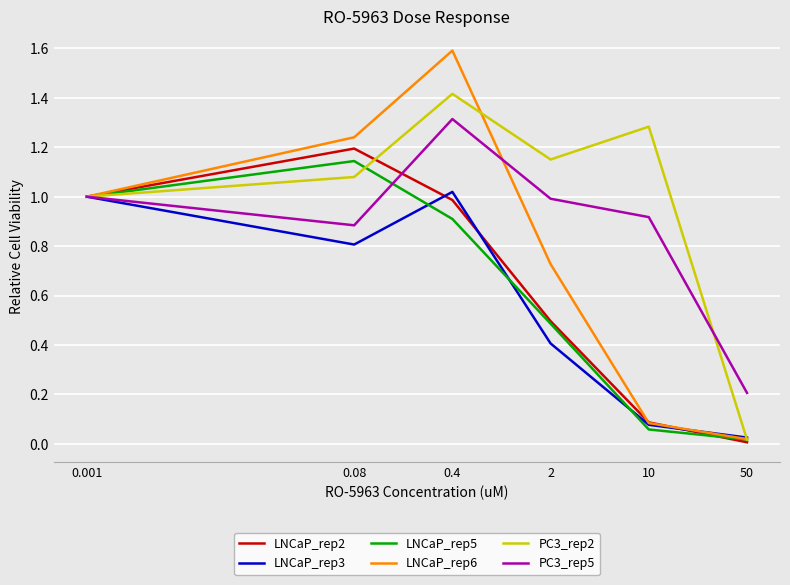

Which series has the widest spread of values?

LNCaP_rep6